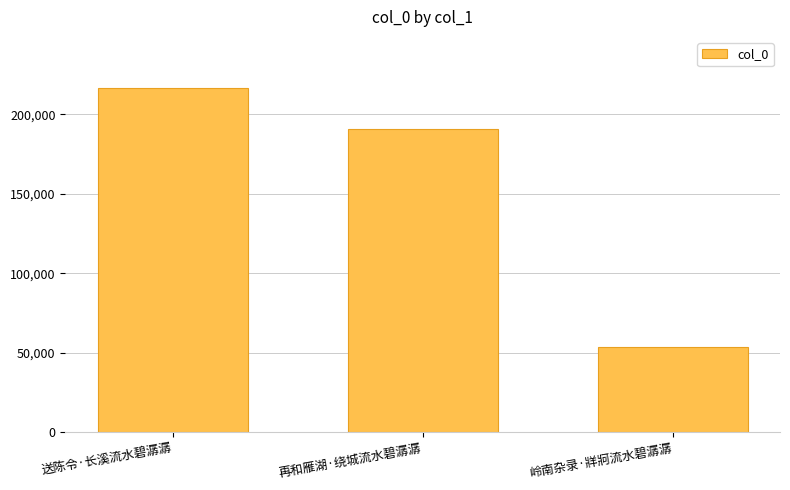

Where is the data nearest to the value 134985?

再和雁湖·绕城流水碧潺潺